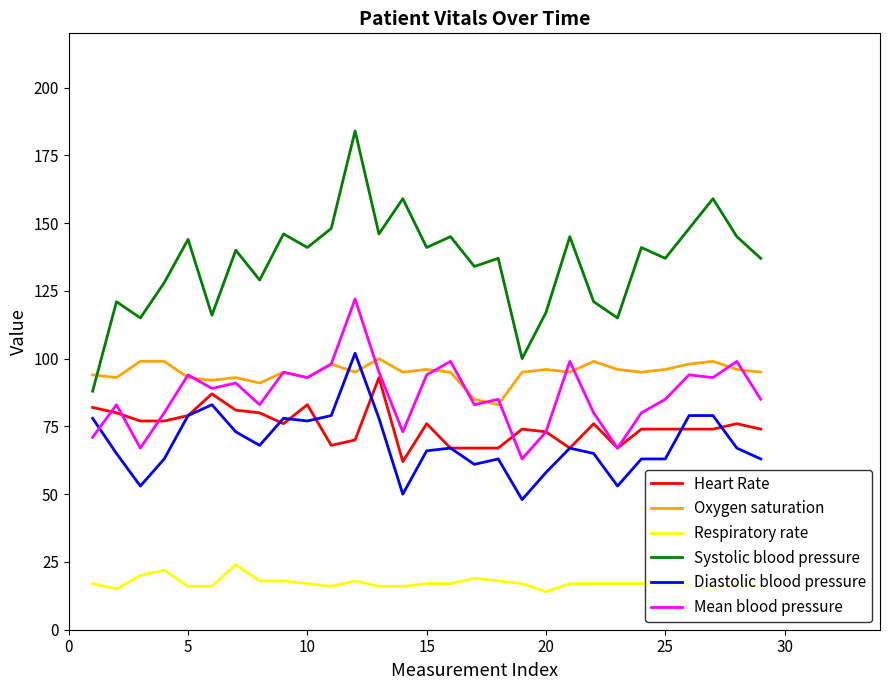

True or false: Oxygen saturation and Respiratory rate cross at least once.

False